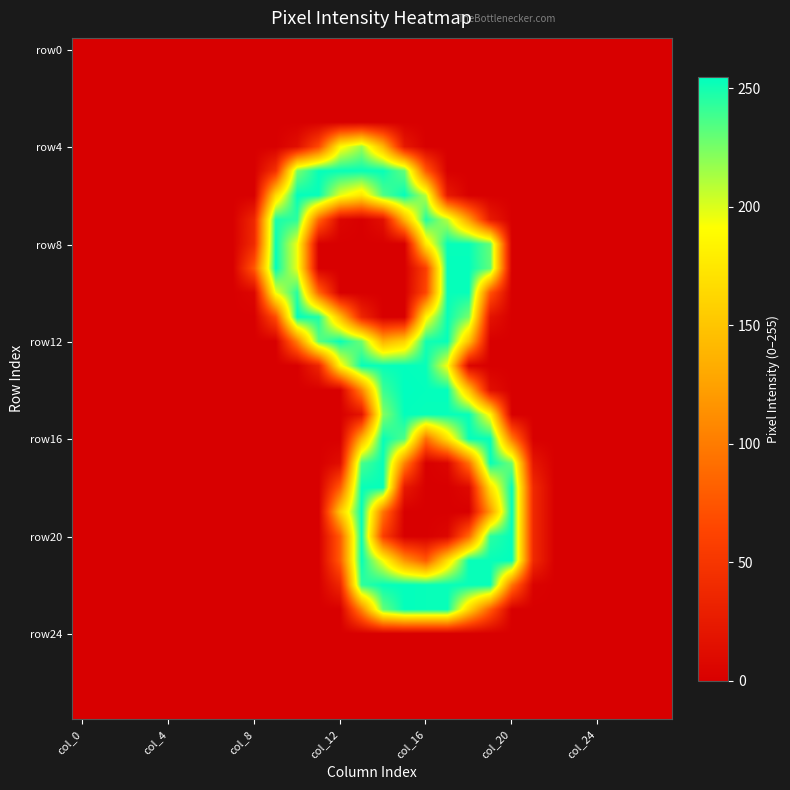

At which category is the sum across all series the highest?

14